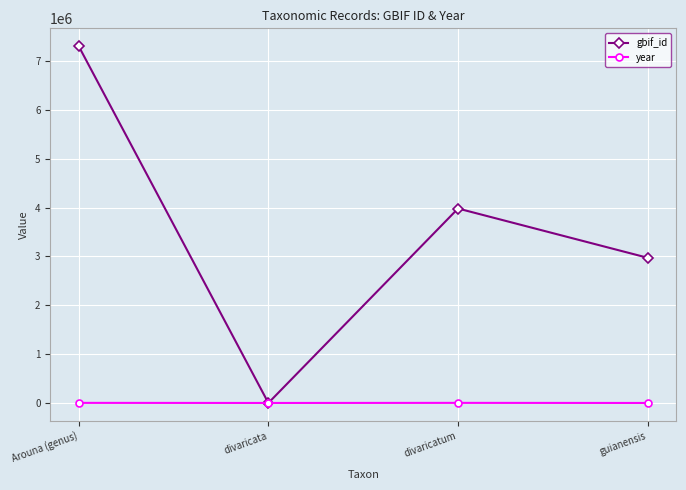

True or false: year has more than 1 points higher than both neighbors.

False